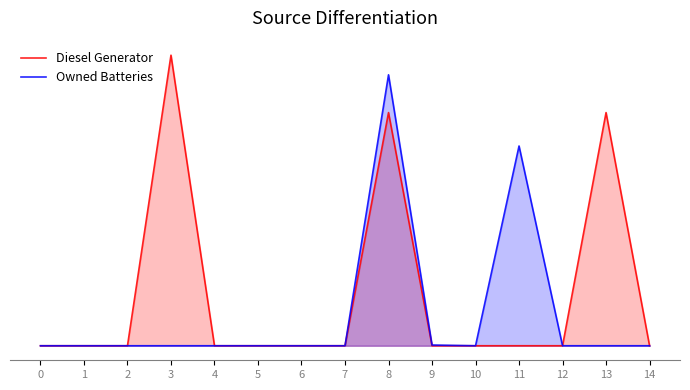

True or false: Owned Batteries and Diesel Generator intersect in this chart.

False